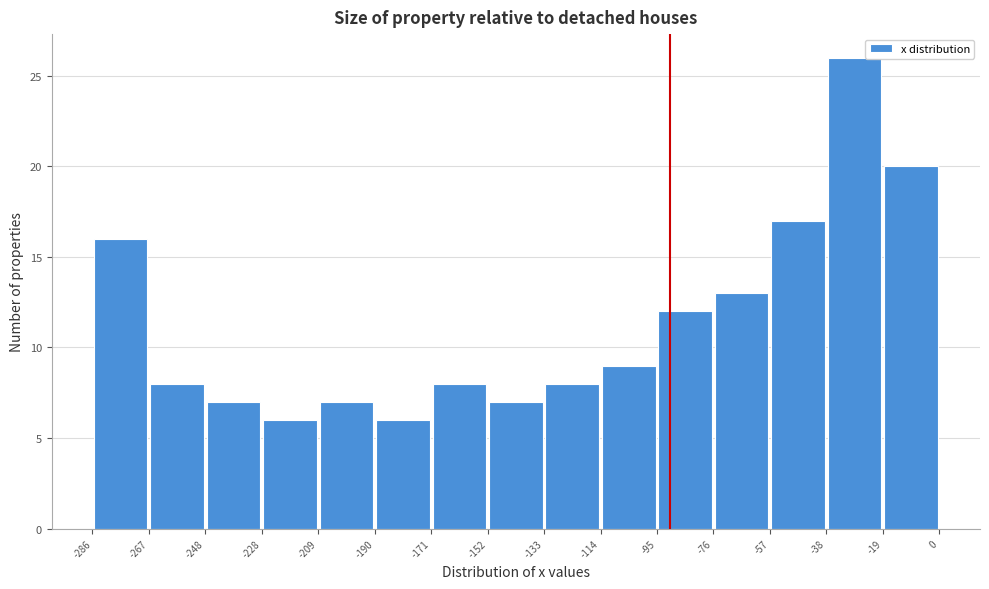

Reading left to right, list every bar in this chart as the range it spans on the x-axis followed by its height. The values are not printed on the chart, so give them approximately, as read against the axis.

-286 to -267: 16
-267 to -248: 8
-248 to -228: 7
-228 to -209: 6
-209 to -190: 7
-190 to -171: 6
-171 to -152: 8
-152 to -133: 7
-133 to -114: 8
-114 to -95: 9
-95 to -76: 12
-76 to -57: 13
-57 to -38: 17
-38 to -19: 26
-19 to 0: 20